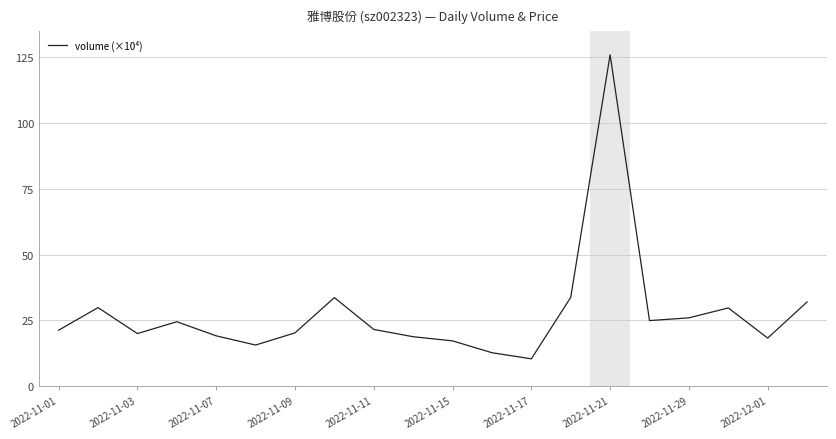

What is the minimum value shown in the chart?

10.4